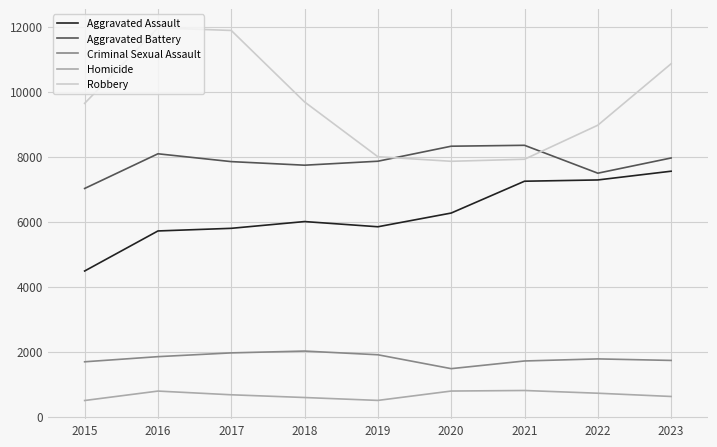

Between 2016 and 2019, which series saw the biggest shift?

Robbery